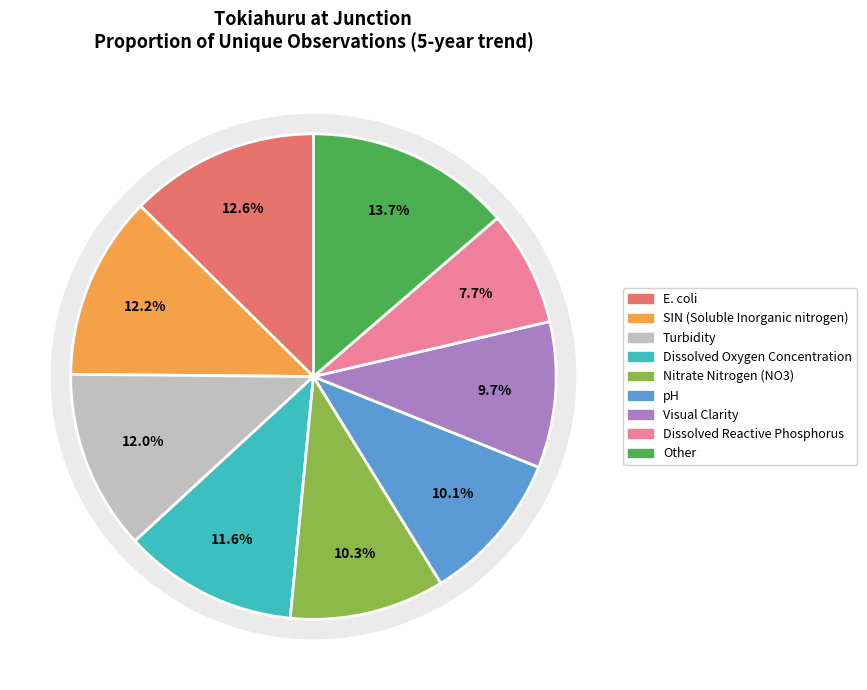

What percentage do E. coli and Total Phosphorus together represent?

20.1%